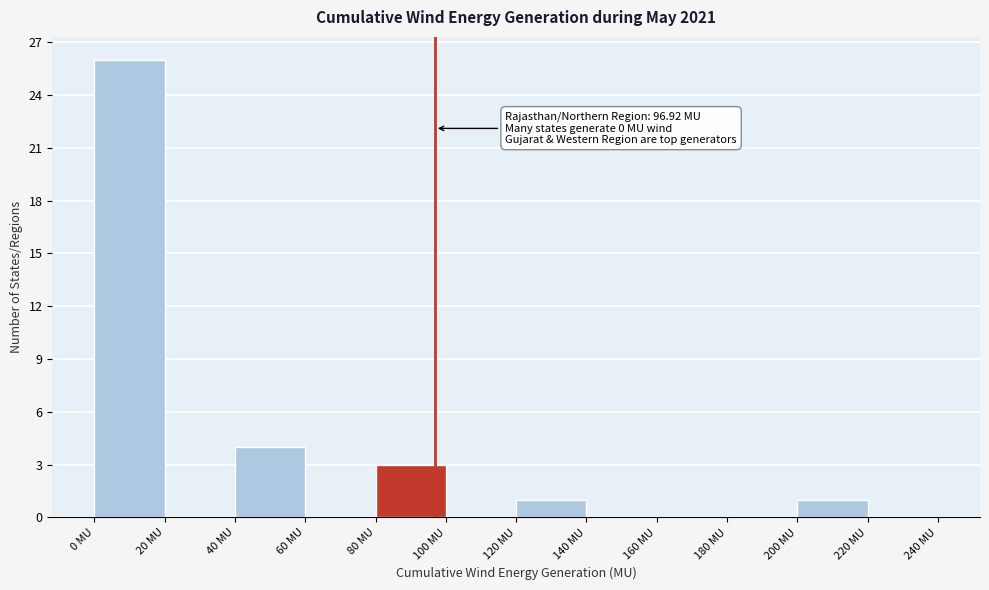

Over which range of the x-axis is the bar tallest?

0 to 20